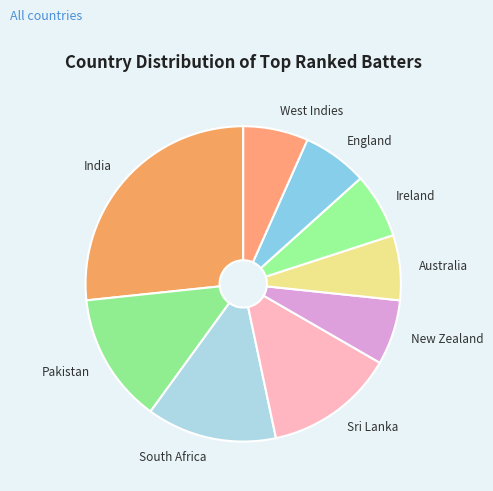

What is the largest slice in the pie chart?

India